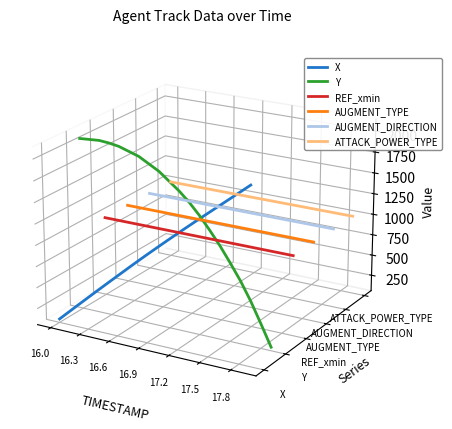

Between 16.9 and 17.2, which is larger?

17.2